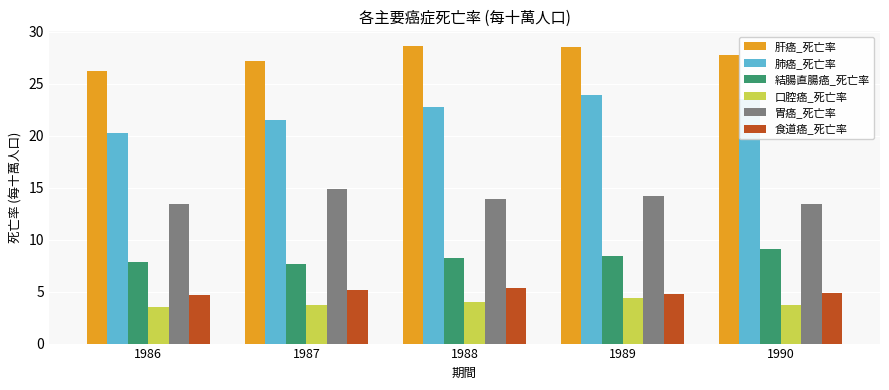

The value of 肺癌_死亡率 at 1986 is 5.3. True or false?

False